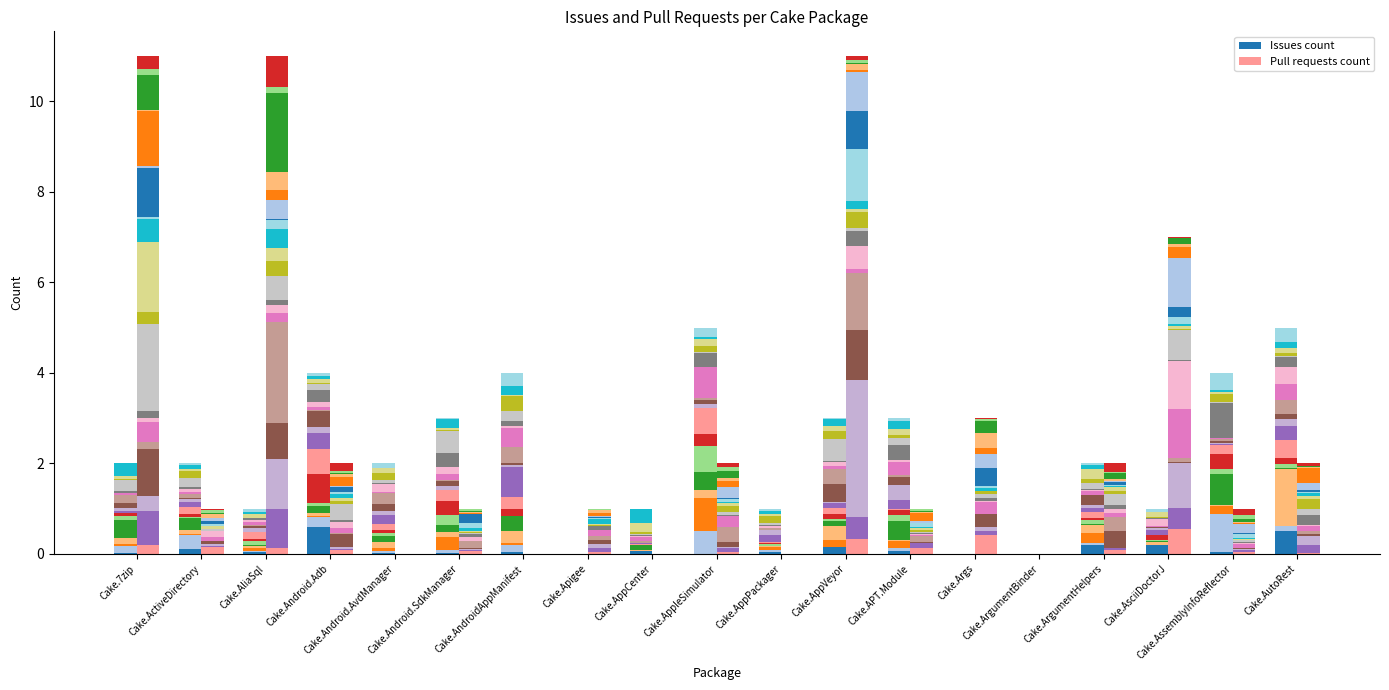

What position from the right is Cake.AliaSql?

17